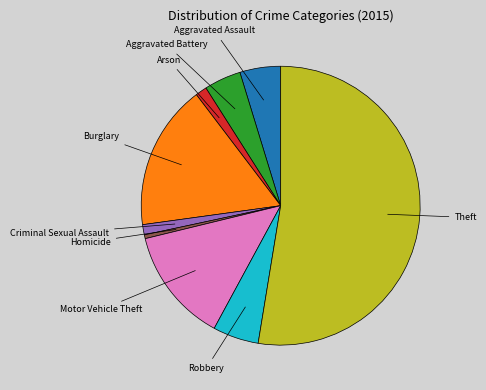

Is there a majority slice in this chart?

Yes